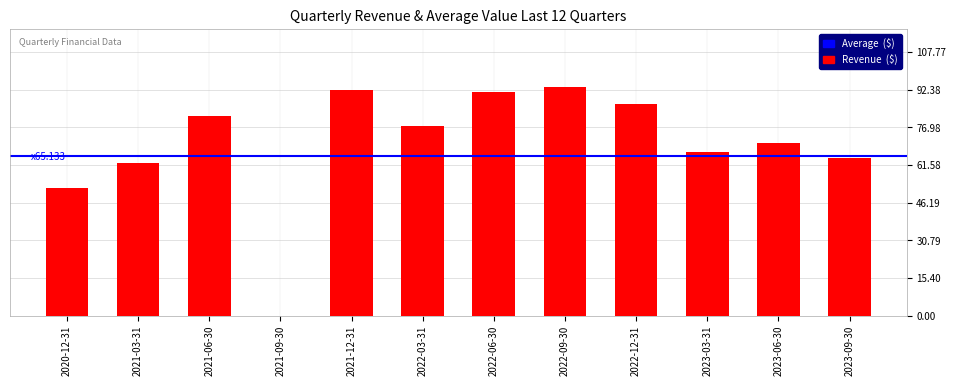

How many values exceed 77?

6